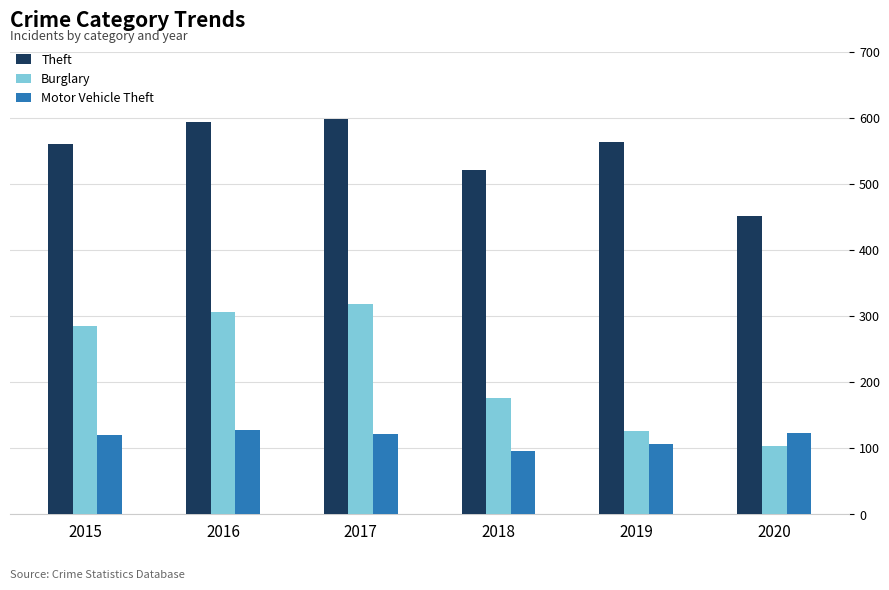

Which series has the largest total across all categories?

Theft